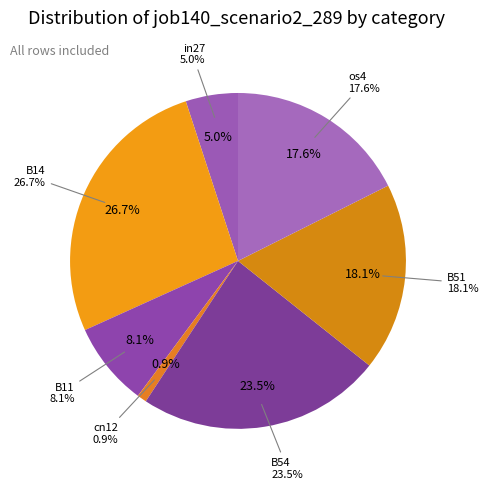

Is it true that B14 is 27% of the pie?

True